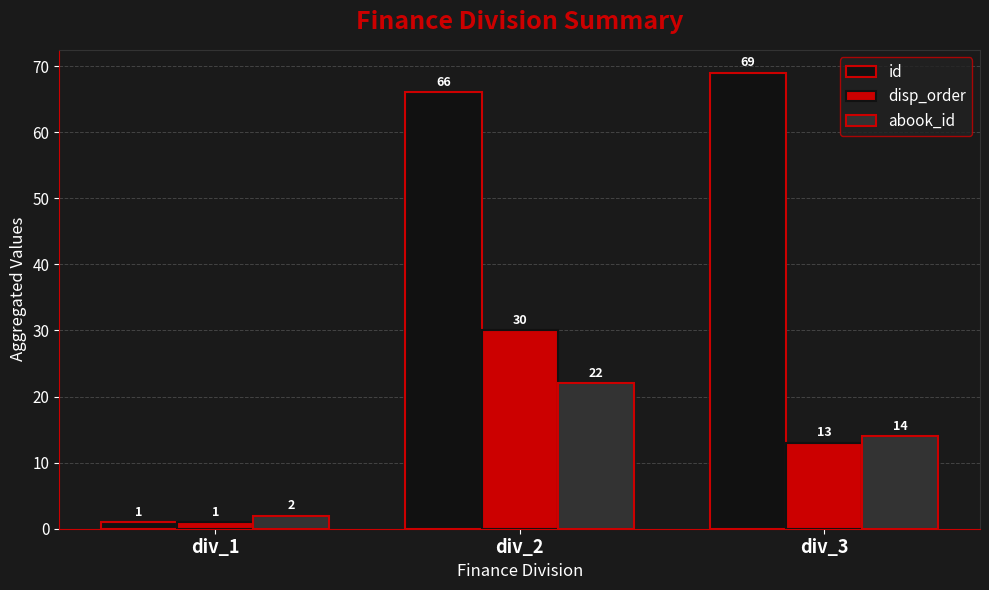

Which series has the widest spread of values?

id